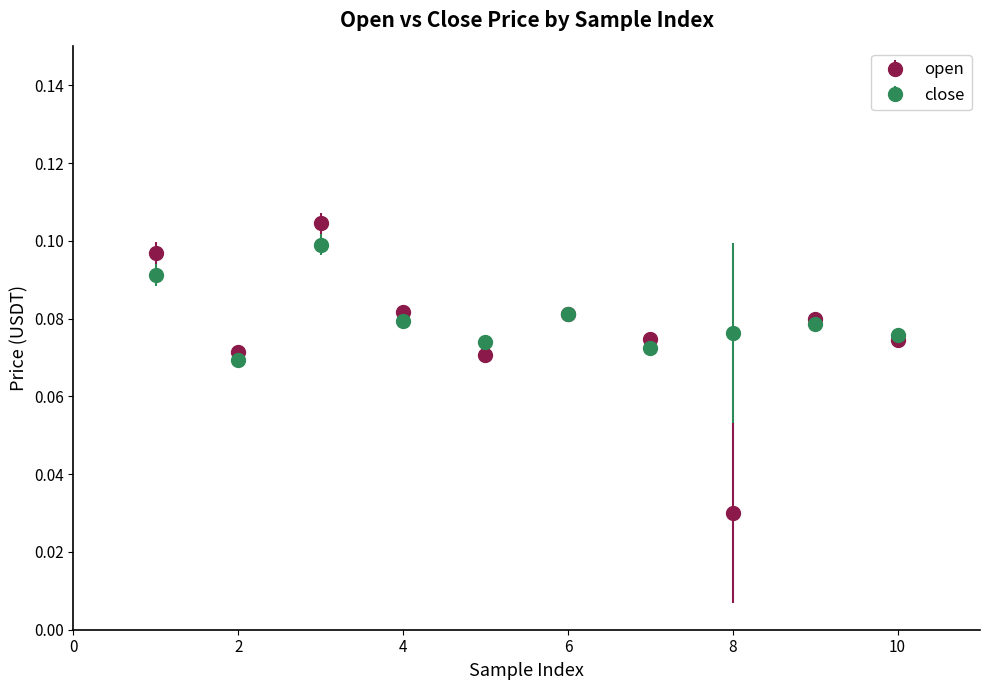

Which series has the widest spread of values?

open